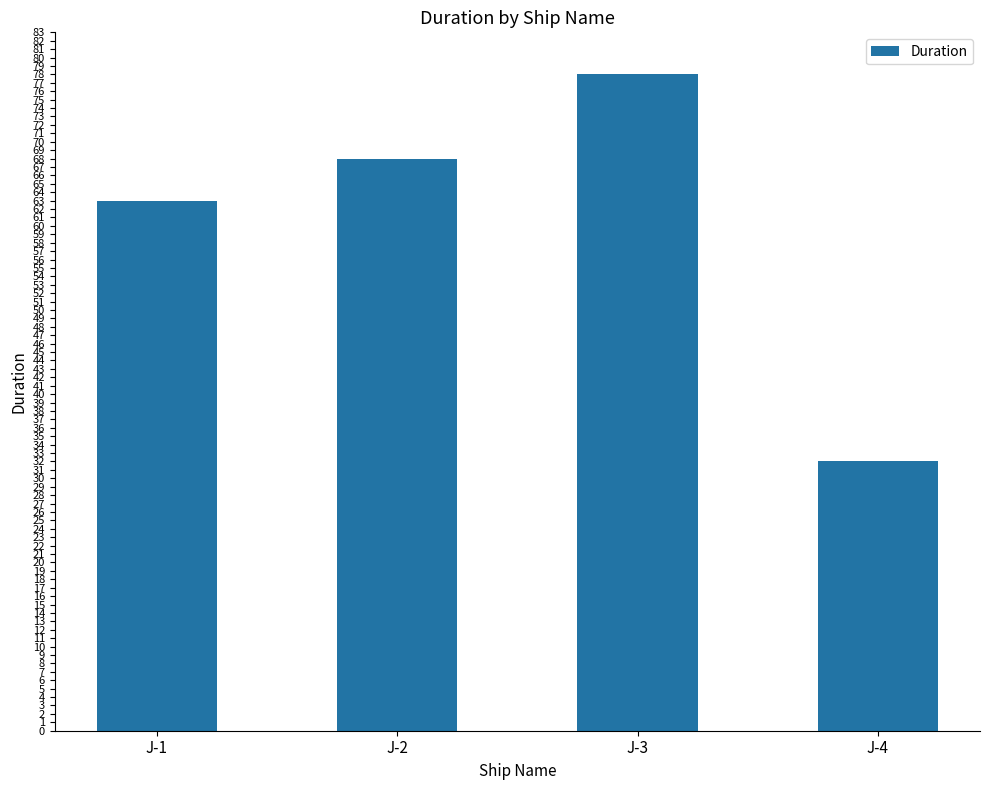

How many series are shown in this chart?

1